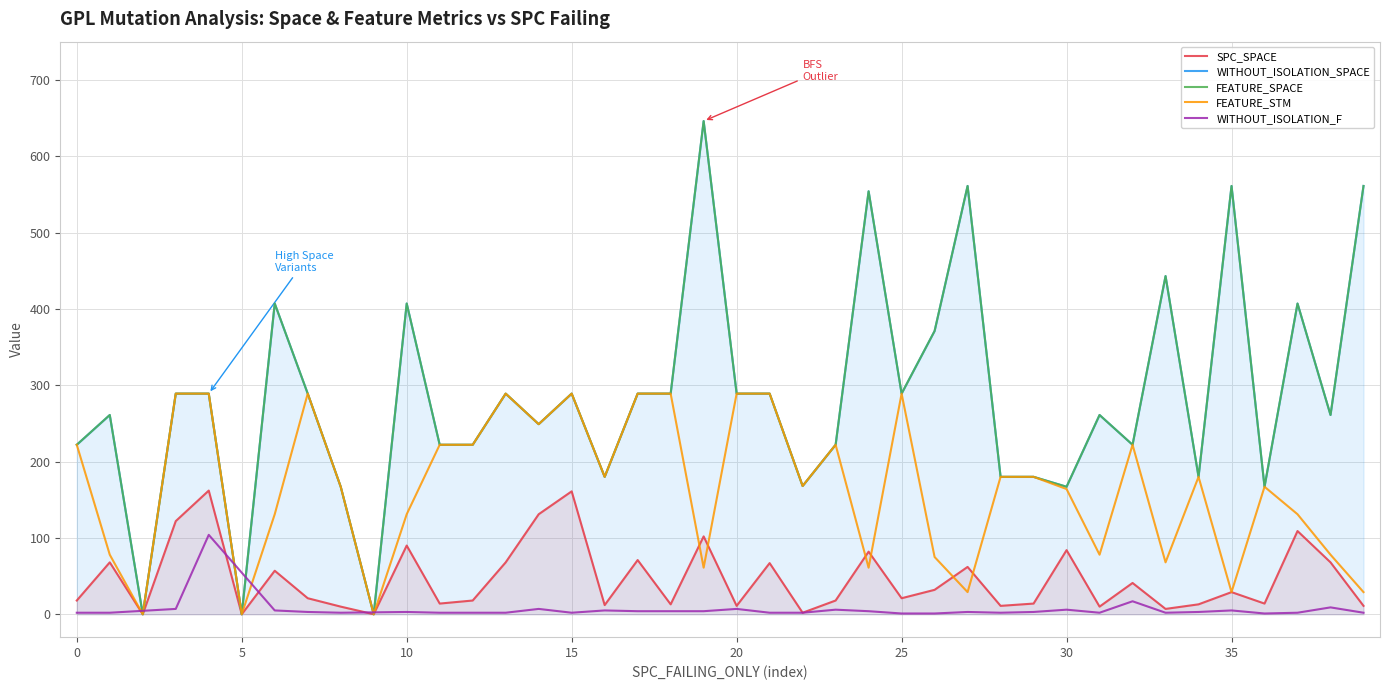

How many data points in FEATURE_STM are above 180?

16